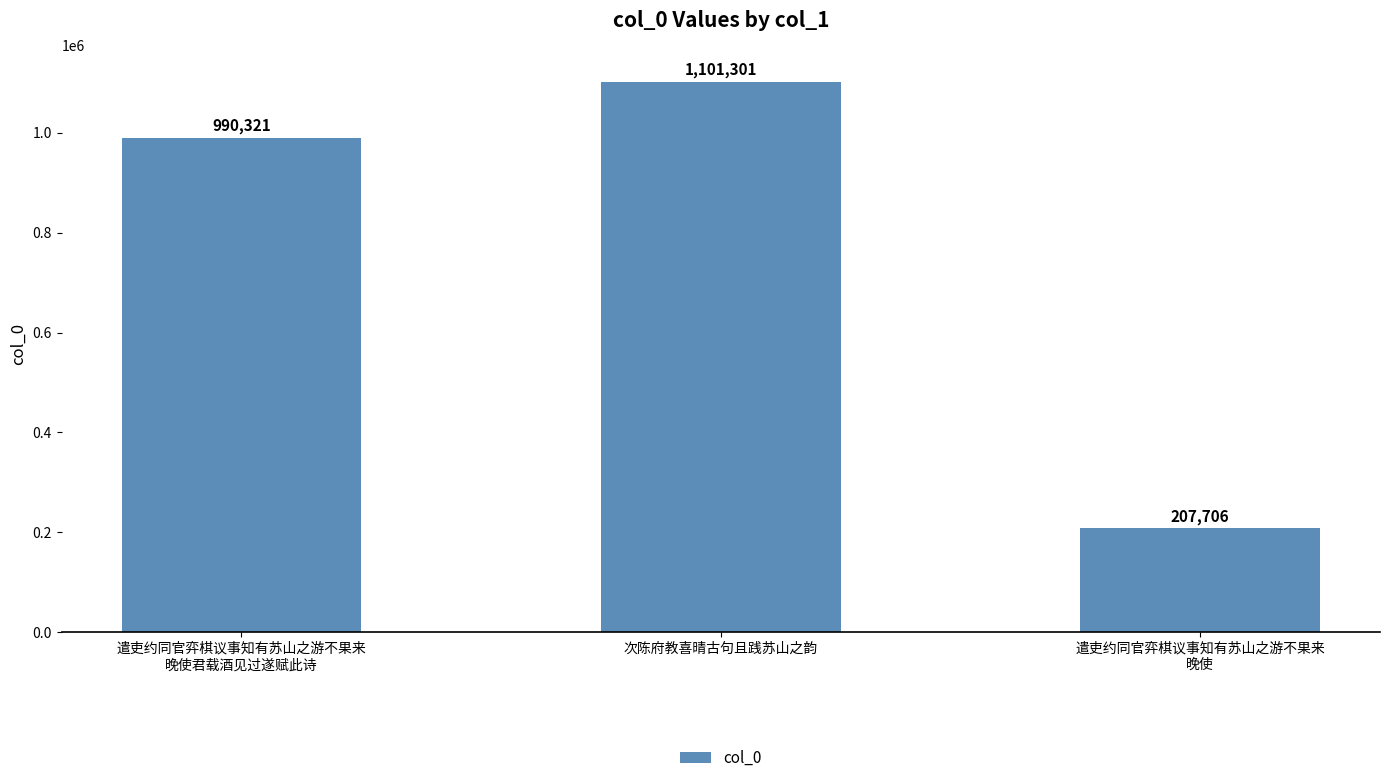

What is the label of the 2nd bar from the right?

次陈府教喜晴古句且践苏山之韵